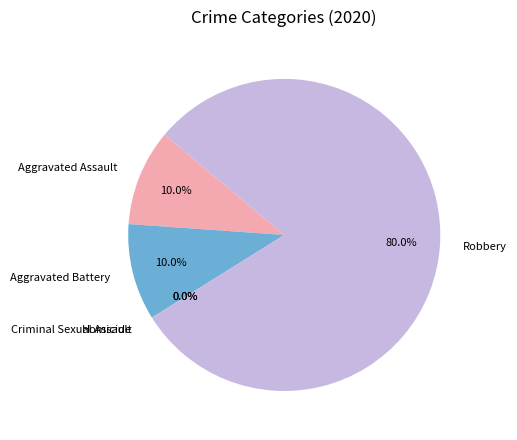

What is the ratio of the value at Aggravated Assault to the value at Aggravated Battery?

1.0